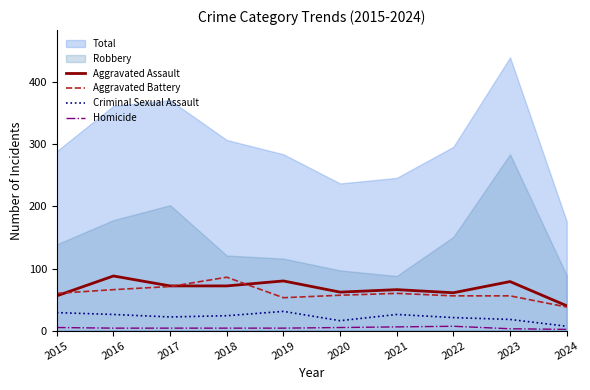

What is the highest value of the Aggravated Battery series?

86